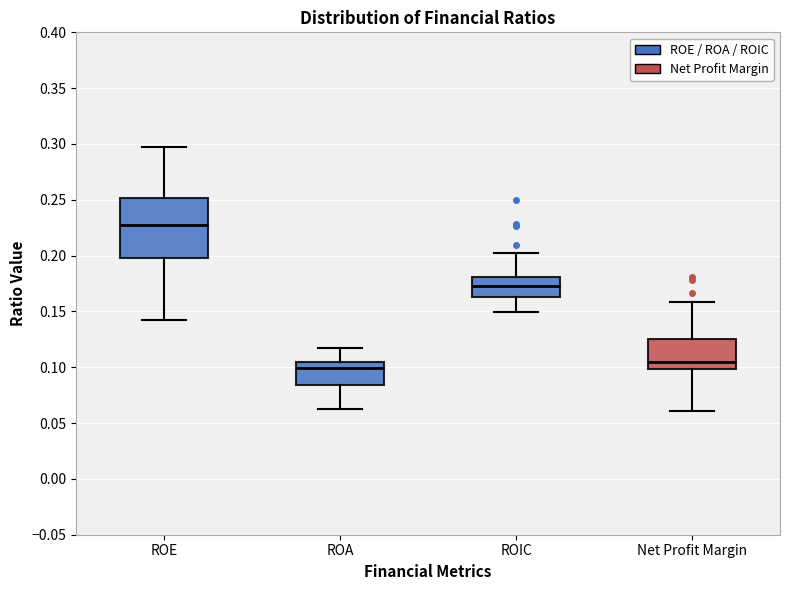

Where does the upper whisker of the box for Net Profit Margin end on the y-axis? The values are not printed on the chart, so give them approximately, as read against the axis.

0.160